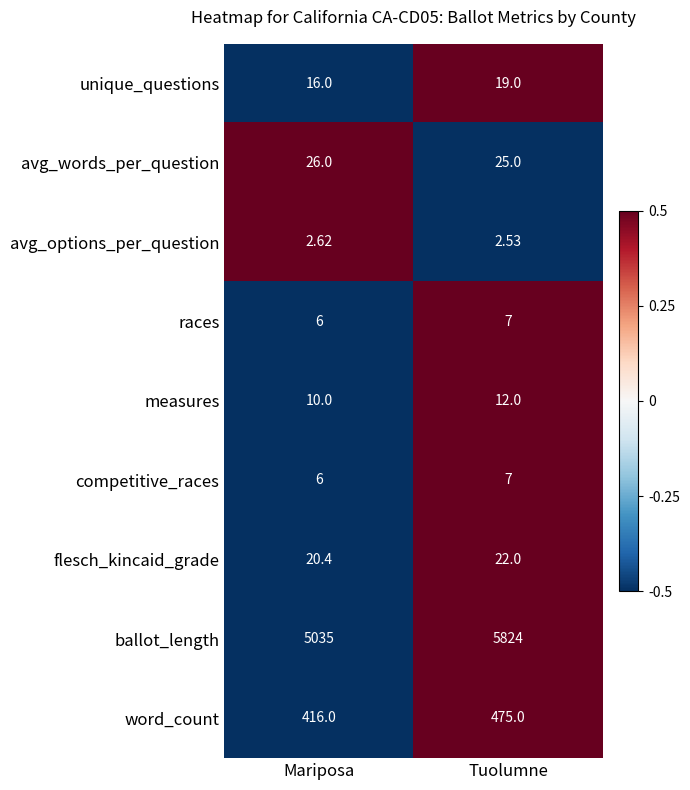

At which label is word_count closest to 445?

Mariposa